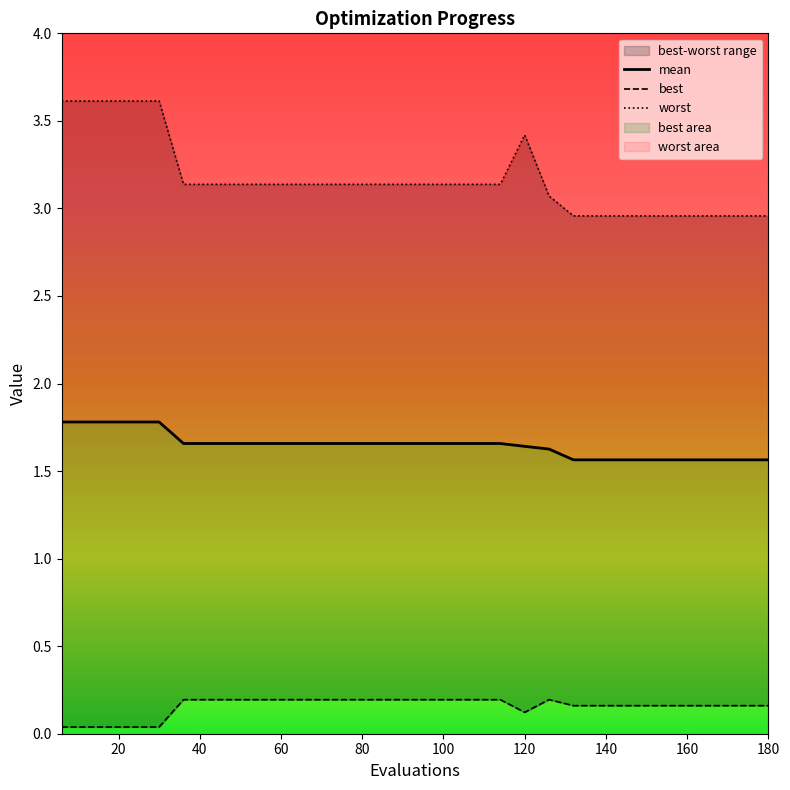

Which series has the largest total across all categories?

worst